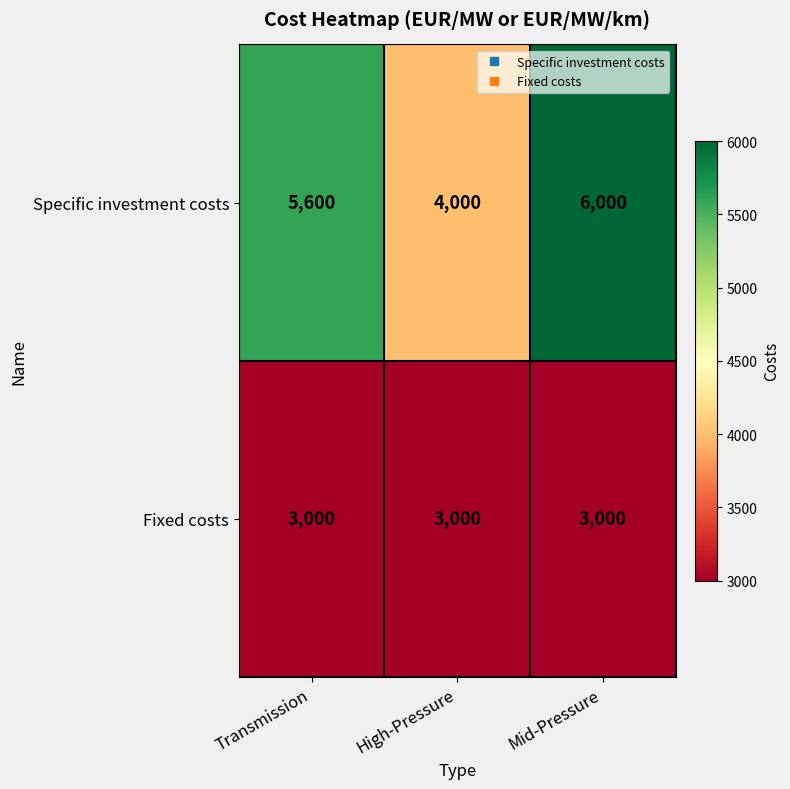

What is the spread (max minus min) of values at High-Pressure?

1000